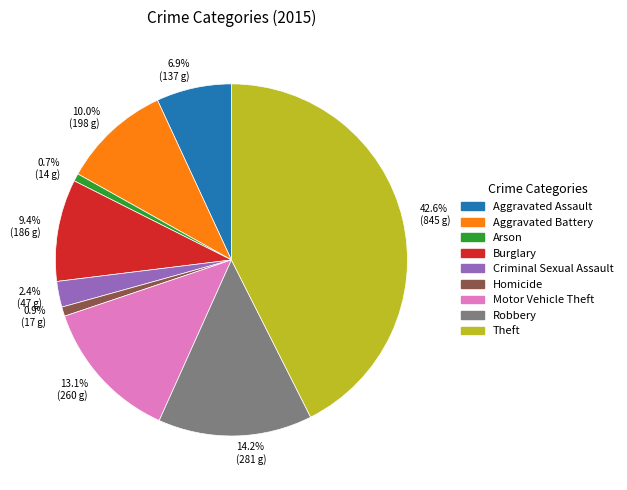

Is there a majority slice in this chart?

No